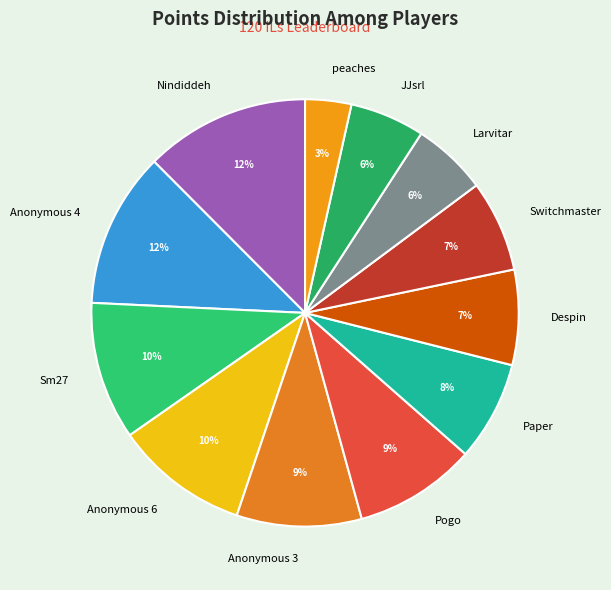

Which category has the smallest portion of the pie?

peaches